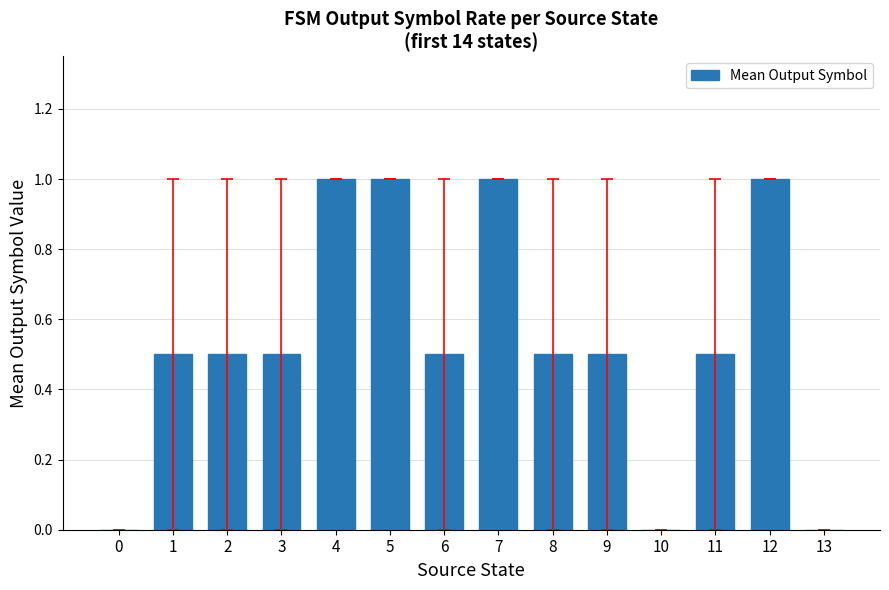

What is the sum of the values at 13 and 11?

0.5